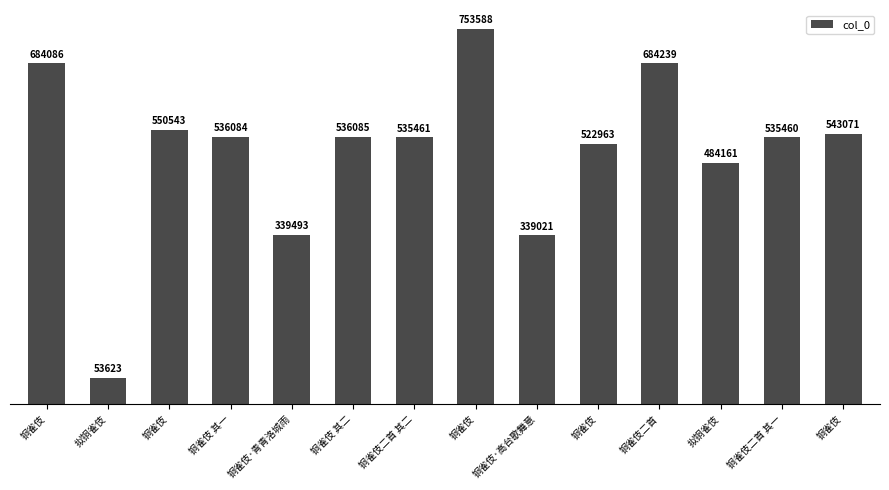

How many distinct data groups are displayed?

1